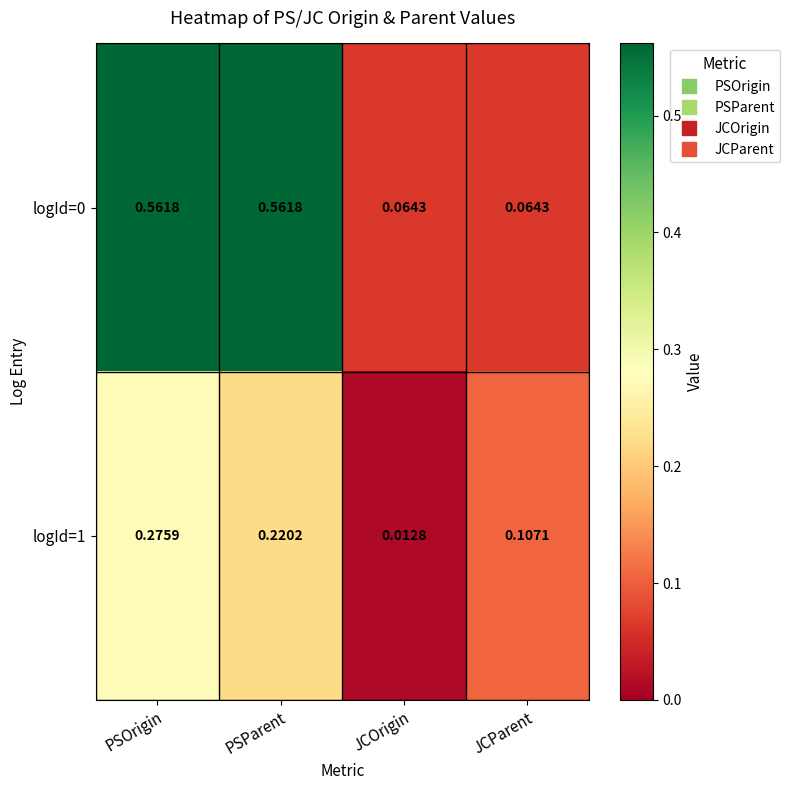

Rank the categories by logId=1 value from lowest to highest.

JCOrigin, JCParent, PSParent, PSOrigin